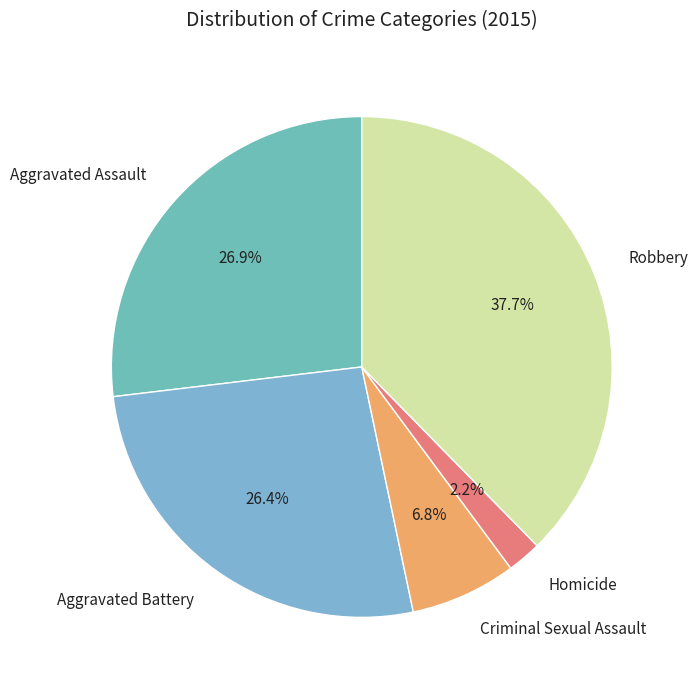

Which has a higher value, Criminal Sexual Assault or Aggravated Assault?

Aggravated Assault